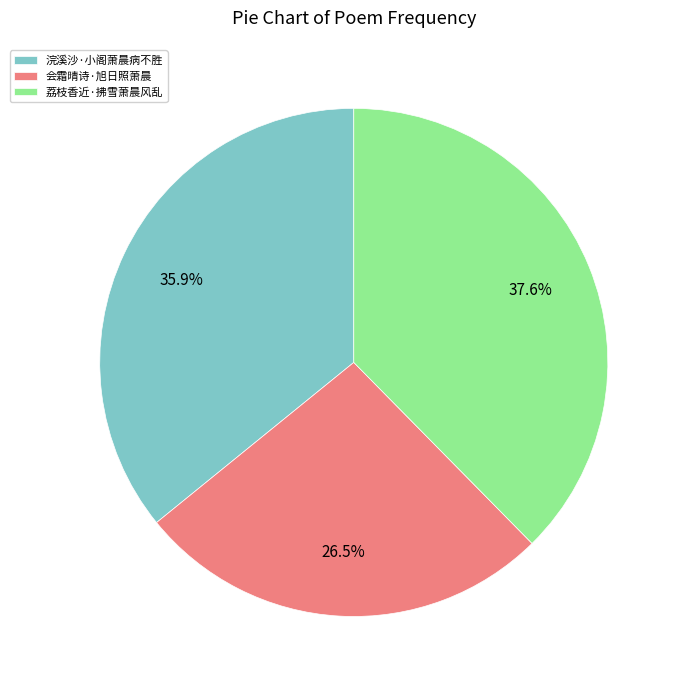

How much of the chart is everything except 会霜晴诗·旭日照萧晨?

73.5%